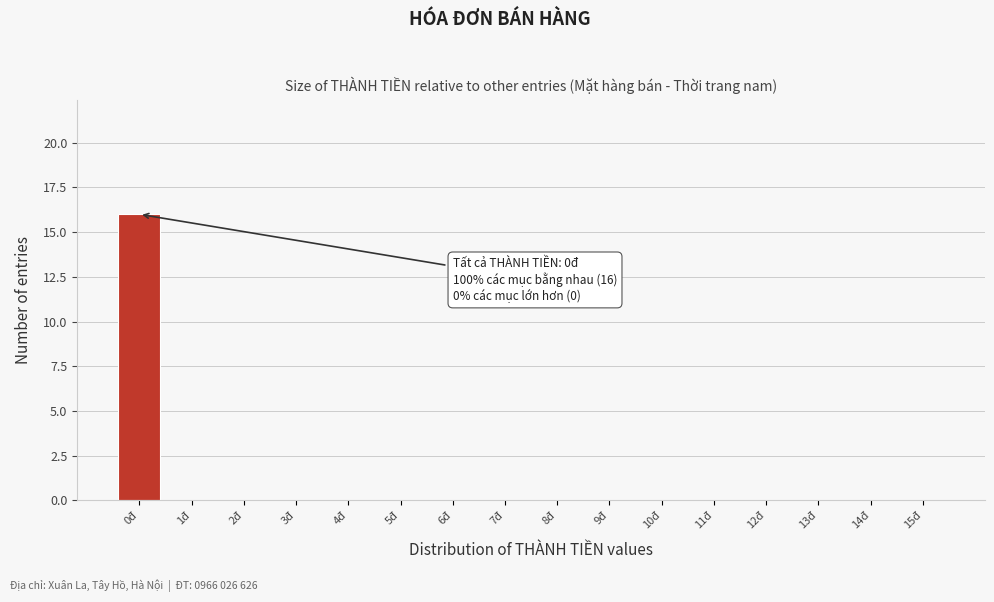

Reading left to right, extract all data points from this chart.

0đ=16	1đ=0	2đ=0	3đ=0	4đ=0	5đ=0	6đ=0	7đ=0	8đ=0	9đ=0	10đ=0	11đ=0	12đ=0	13đ=0	14đ=0	15đ=0